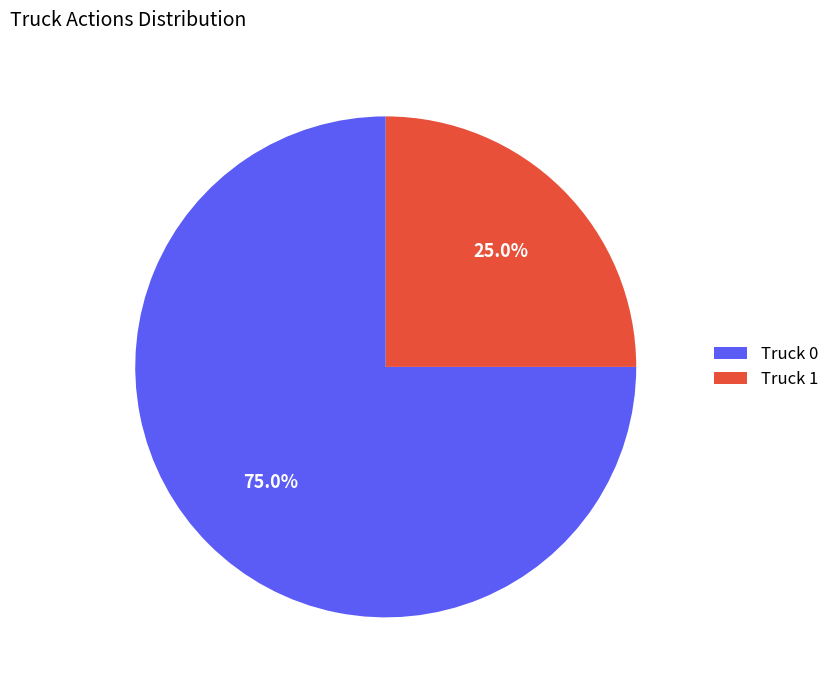

True or false: Truck 0 accounts for 75% of the total.

True